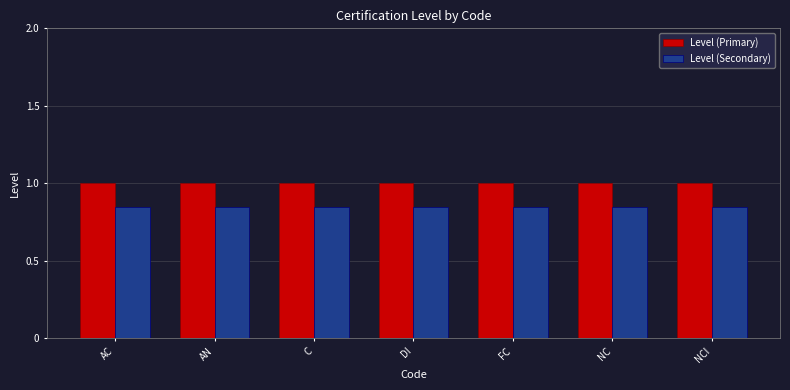

Rank the series by their maximum value, from lowest to highest.

Level (Secondary), Level (Primary)